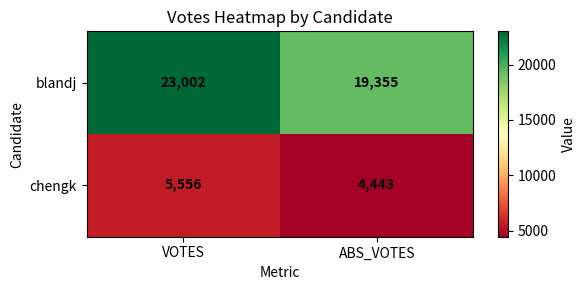

What is the maximum value for chengk?

5556